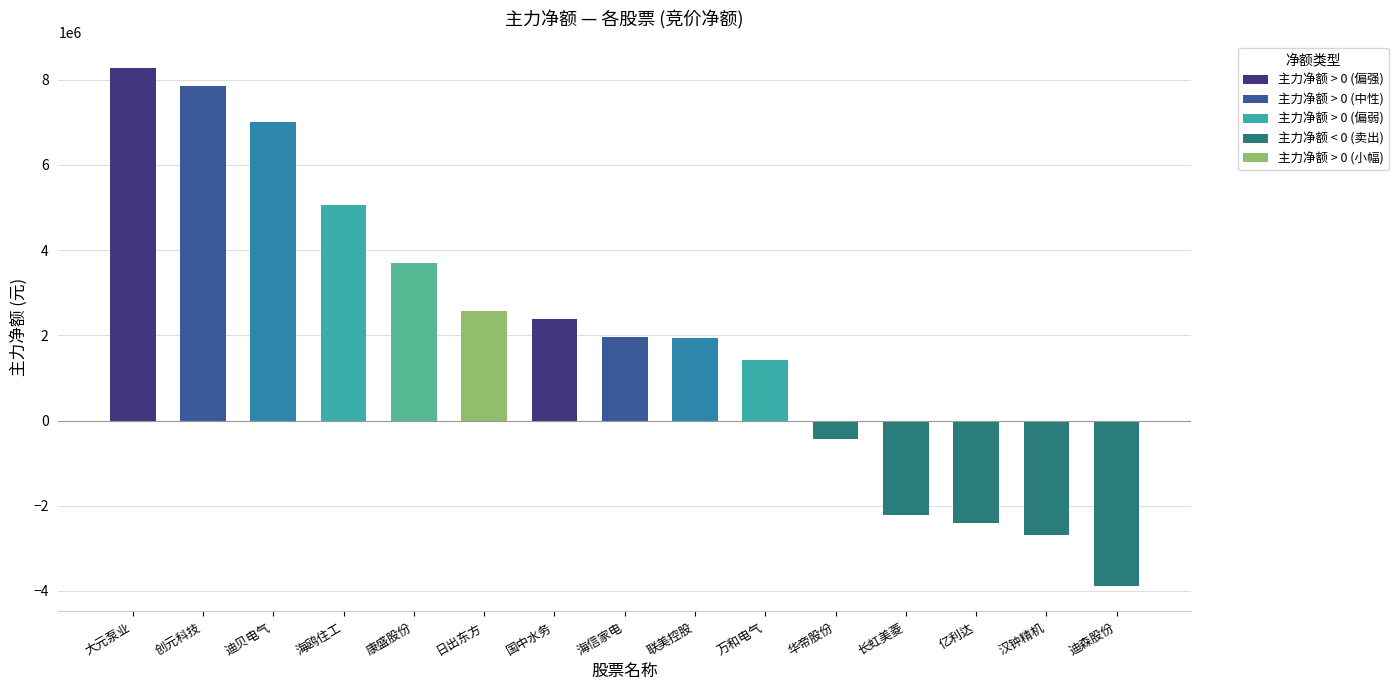

What is the sum of all values?

30507112